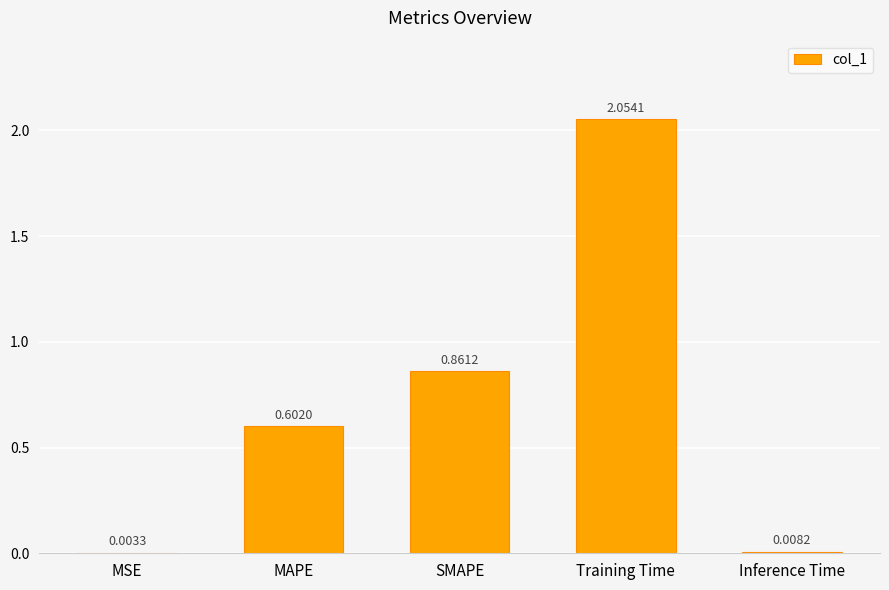

What is the average value?

0.7